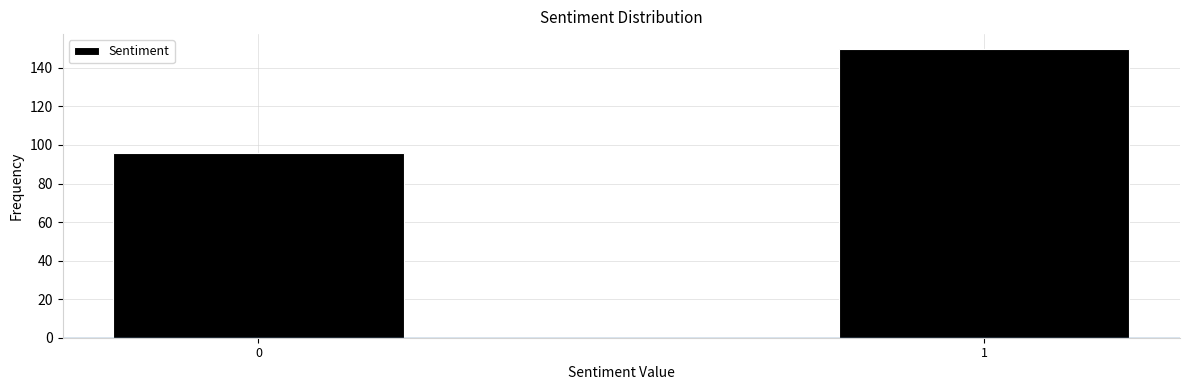

Reading left to right, list all the values displayed in this chart.

96	150